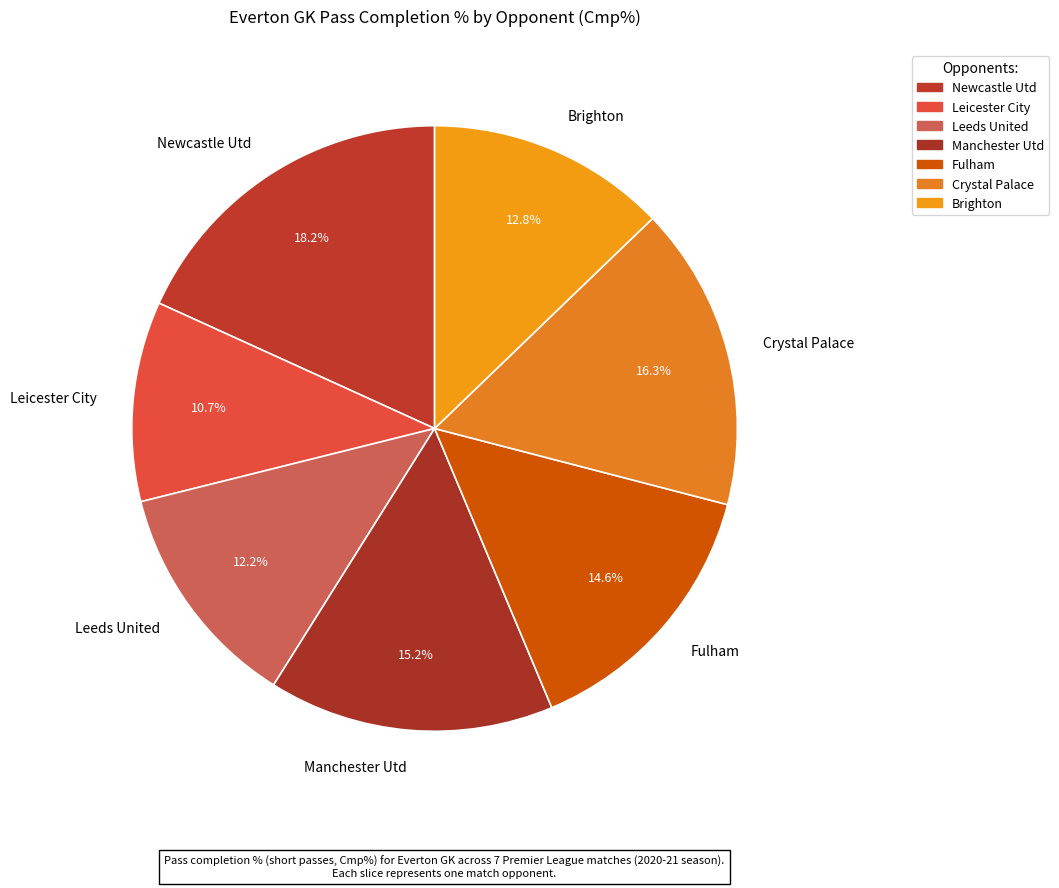

Which has a higher value, Leicester City or Leeds United?

Leeds United